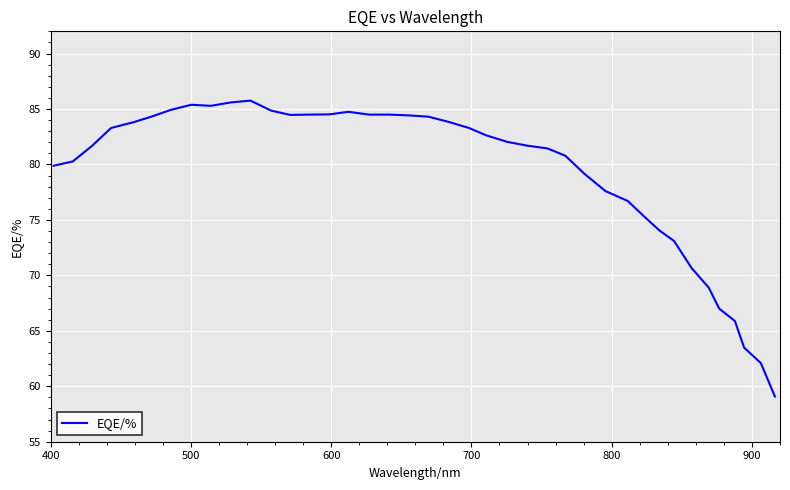

What is the smallest value displayed?

59.1